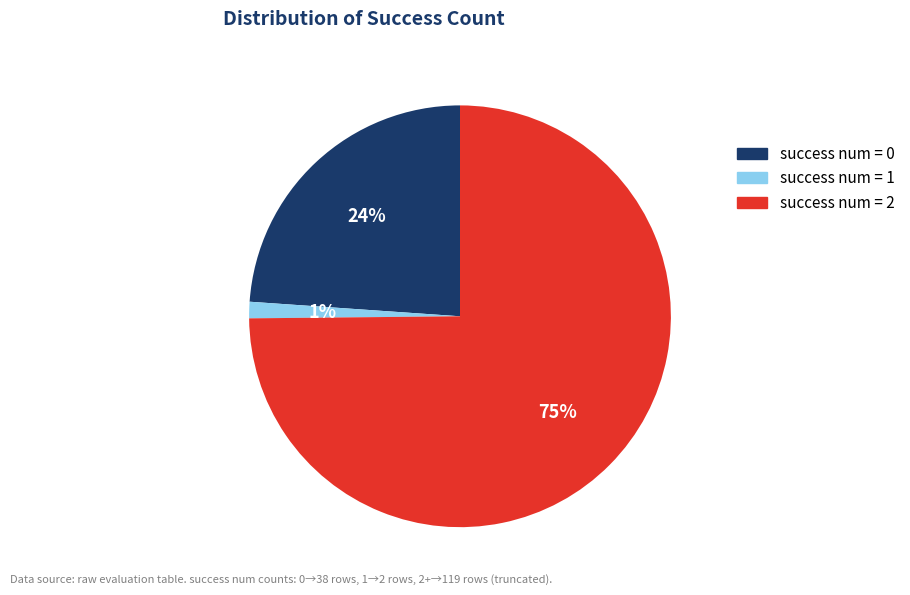

Which category accounts for the majority?

success num = 2